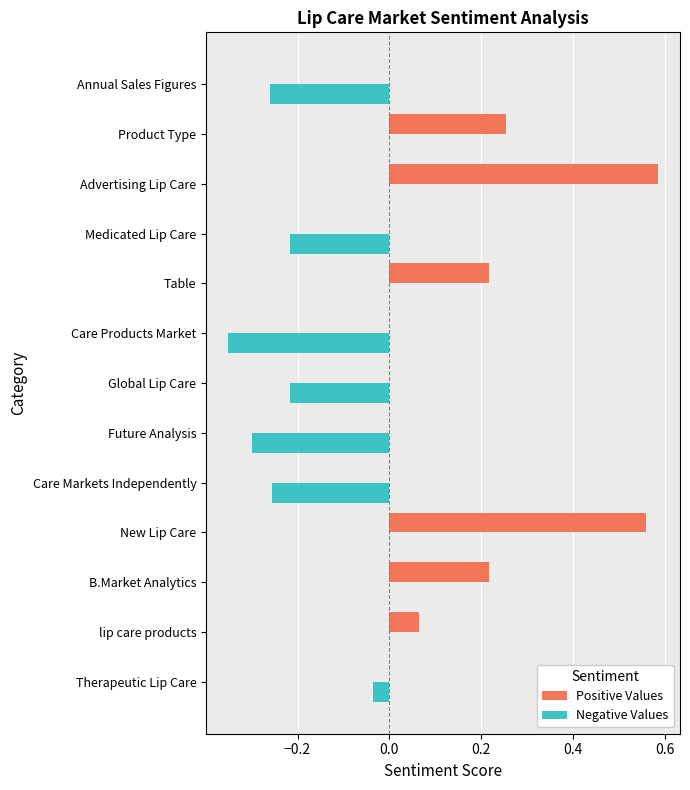

Is it true that Positive Values equals 0.3 at Care Products Market?

False